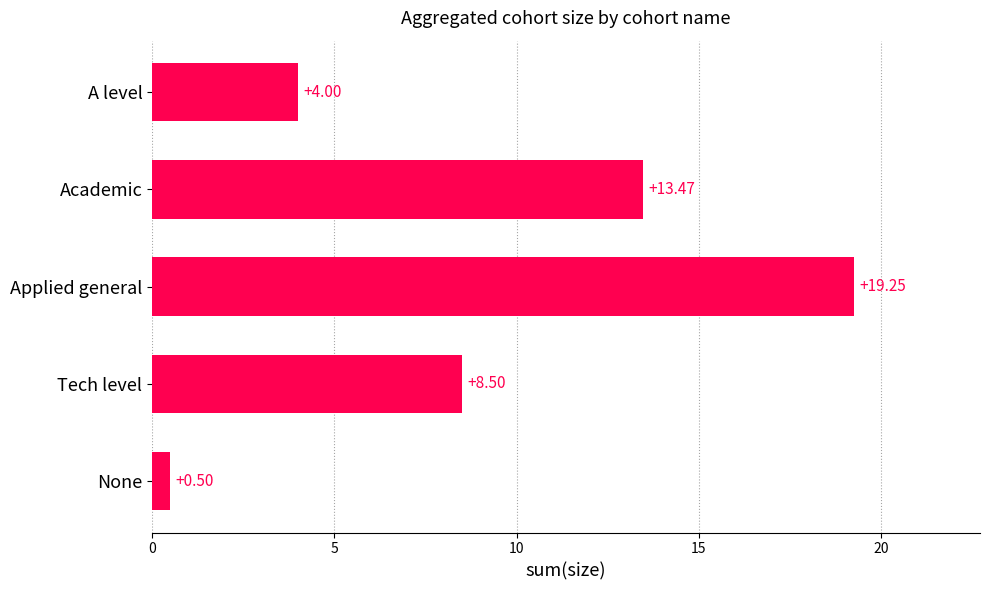

Which label corresponds to the largest value in the chart?

Applied general